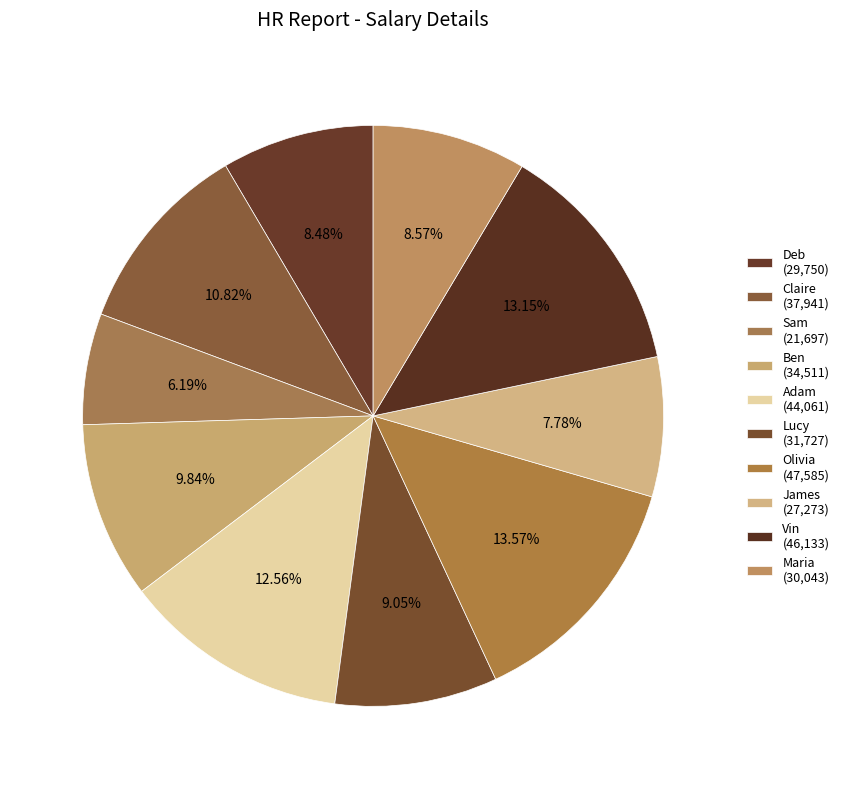

Is Lucy the majority of the pie?

No